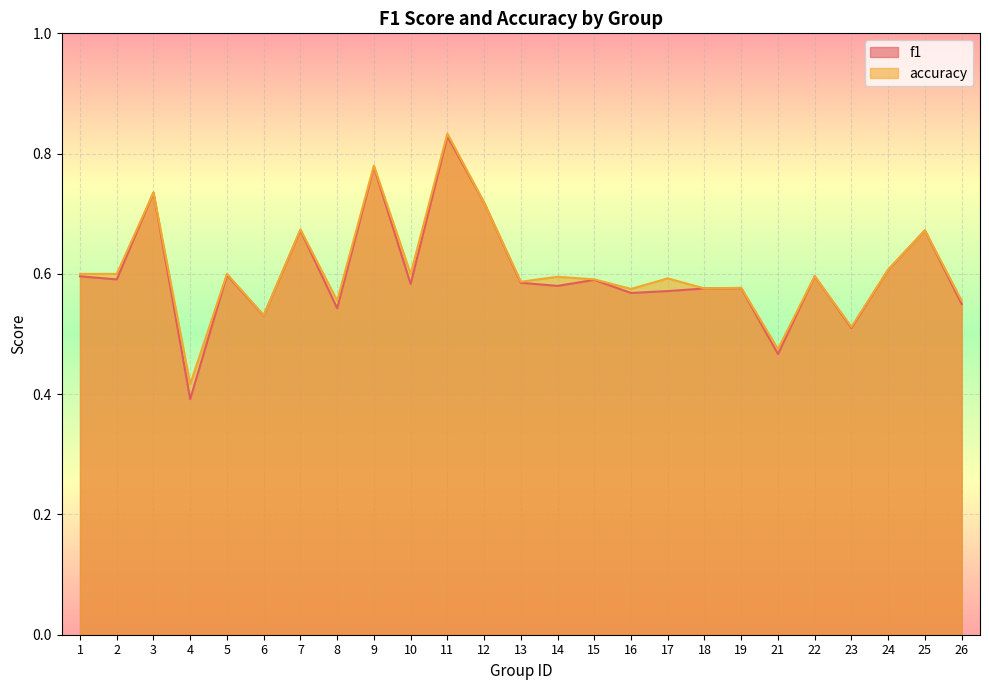

Reading left to right, list all the values displayed in this chart.

f1: 0.6	0.6	0.7	0.4	0.6	0.5	0.7	0.5	0.8	0.6	0.8	0.7	0.6	0.6	0.6	0.6	0.6	0.6	0.6	0.5	0.6	0.5	0.6	0.7	0.5
accuracy: 0.6	0.6	0.7	0.4	0.6	0.5	0.7	0.6	0.8	0.6	0.8	0.7	0.6	0.6	0.6	0.6	0.6	0.6	0.6	0.5	0.6	0.5	0.6	0.7	0.6